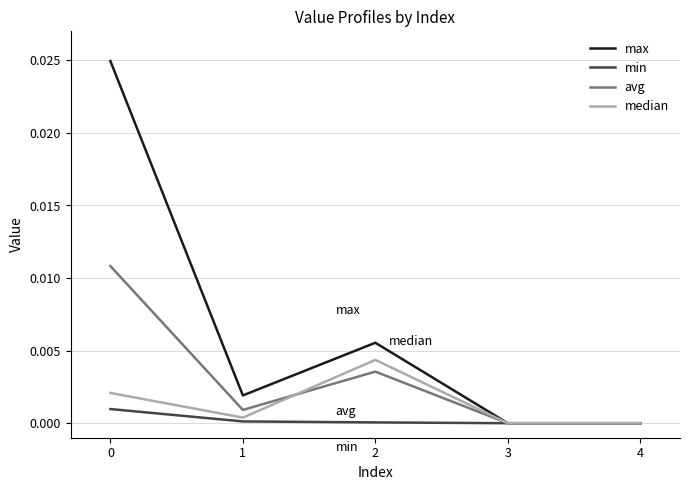

The avg series shows 0.0 at 2. True or false?

True